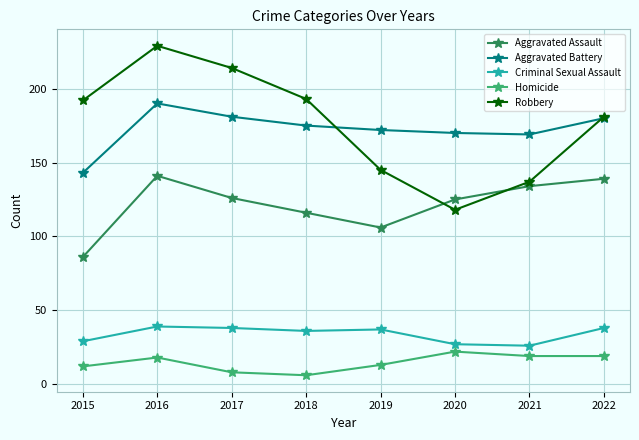

What is the sum of all Aggravated Battery values?

1380